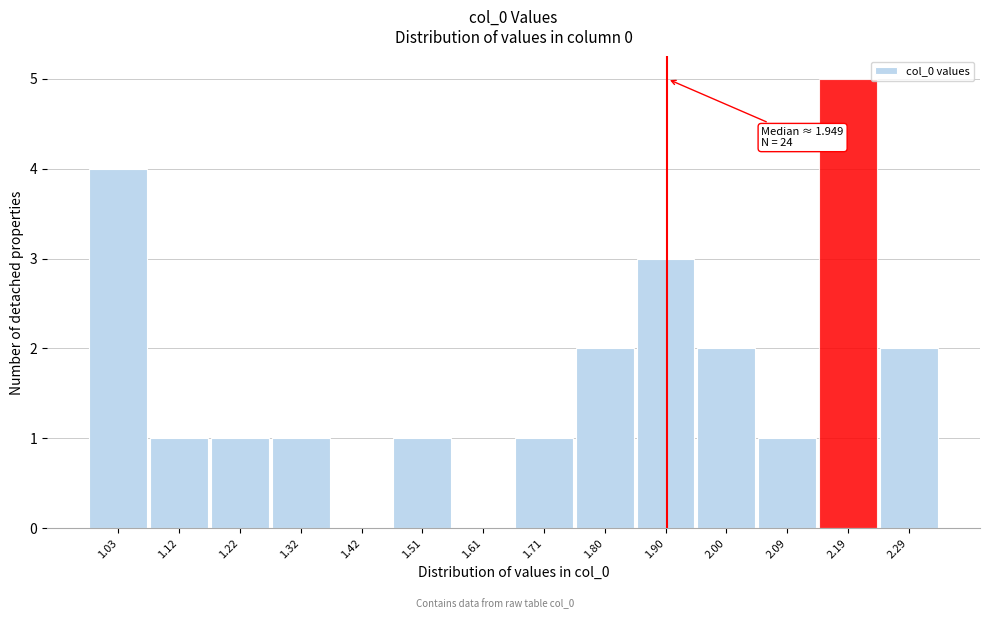

Reading right to left, what are all the values shown in this chart?

2.29=2	2.19=5	2.09=1	2.00=2	1.90=3	1.80=2	1.71=1	1.61=0	1.51=1	1.42=0	1.32=1	1.22=1	1.12=1	1.03=4